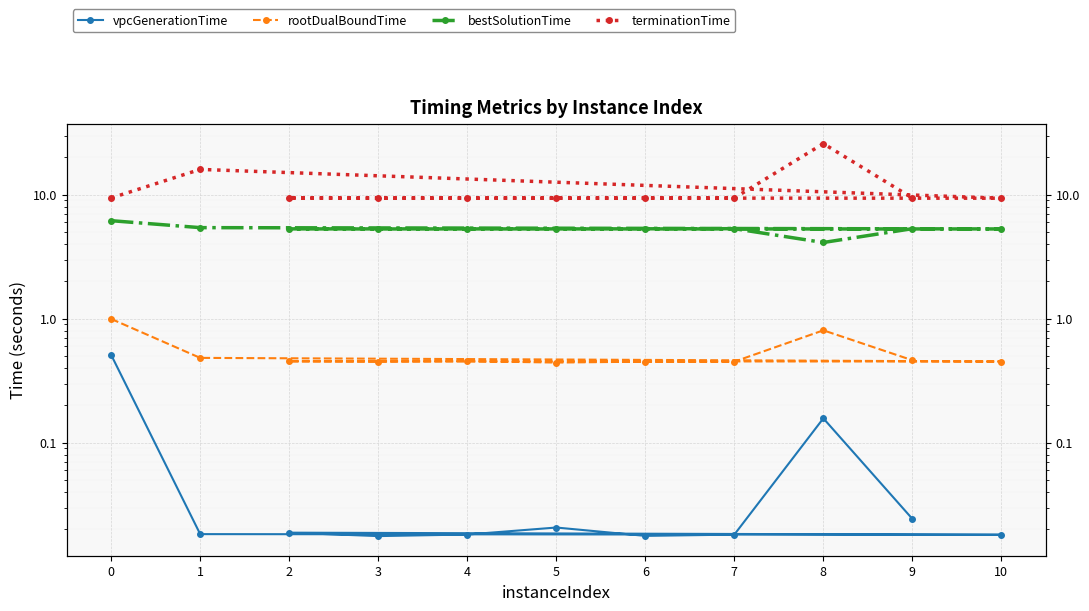

Rank the series by their maximum value, from highest to lowest.

terminationTime, bestSolutionTime, rootDualBoundTime, vpcGenerationTime